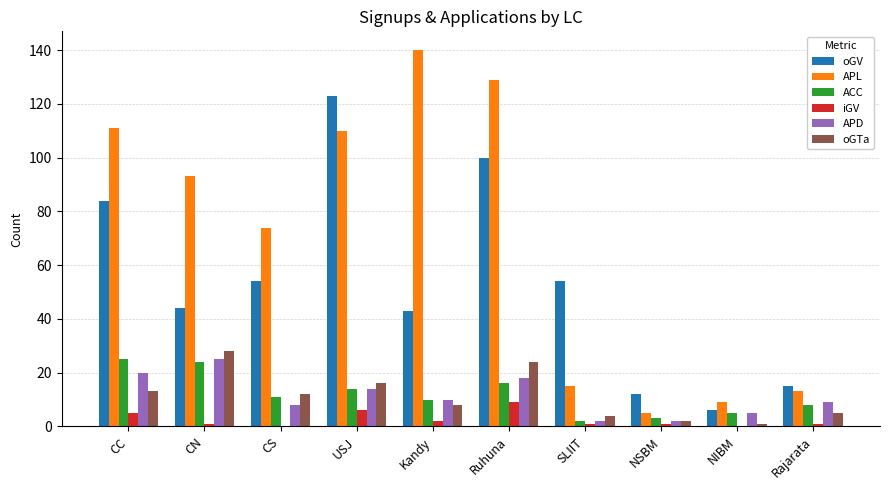

What is the highest value of the oGV series?

123